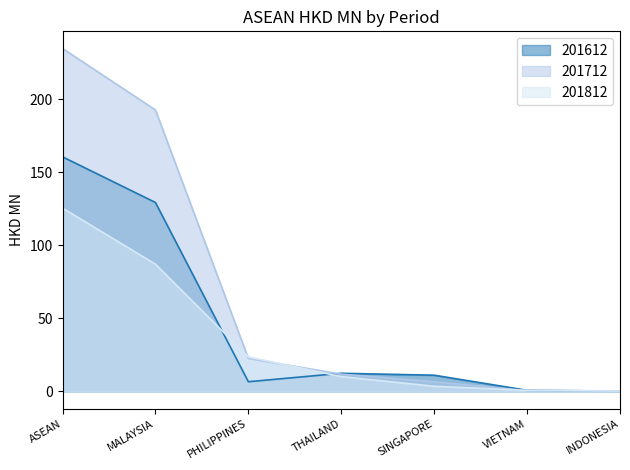

Which label corresponds to the largest value in the chart?

ASEAN